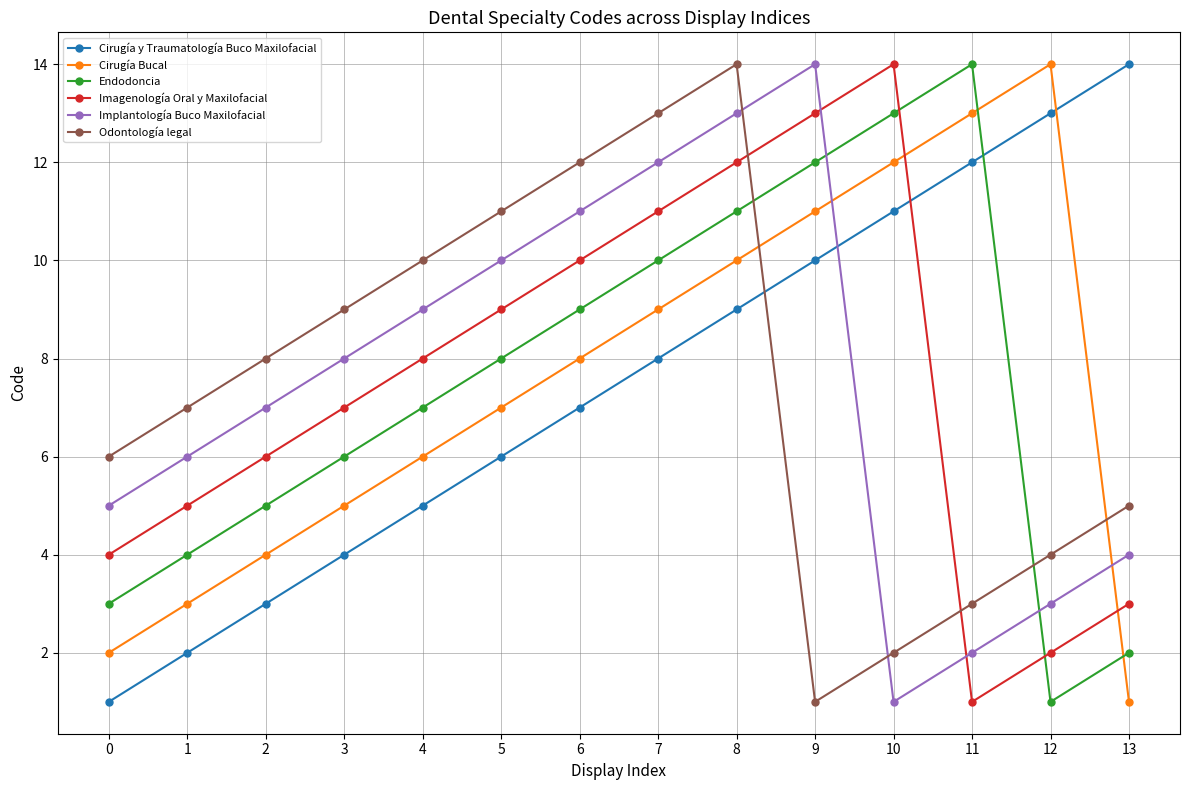

At which category is the sum across all series the highest?

8